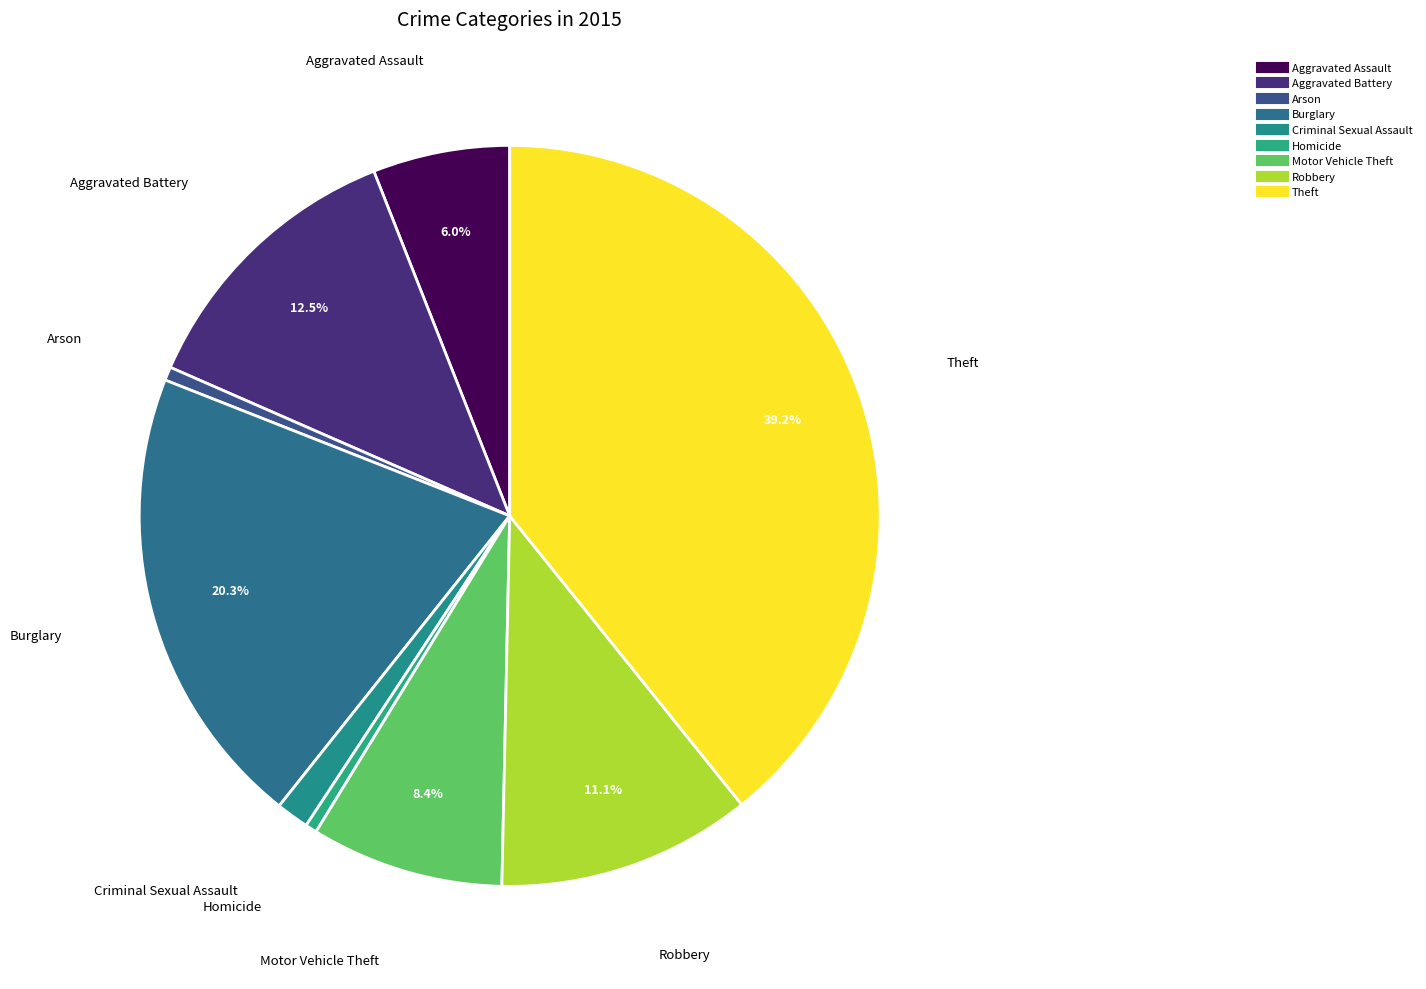

Count the number of slices in the pie.

9